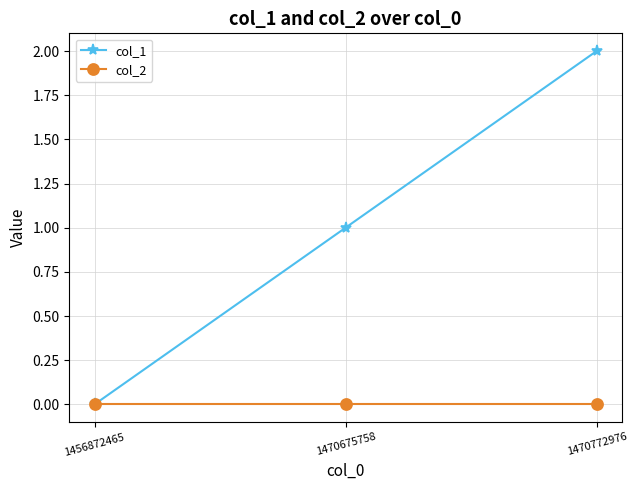

Between 1470675758 and 1470772976, which series saw the biggest shift?

col_1